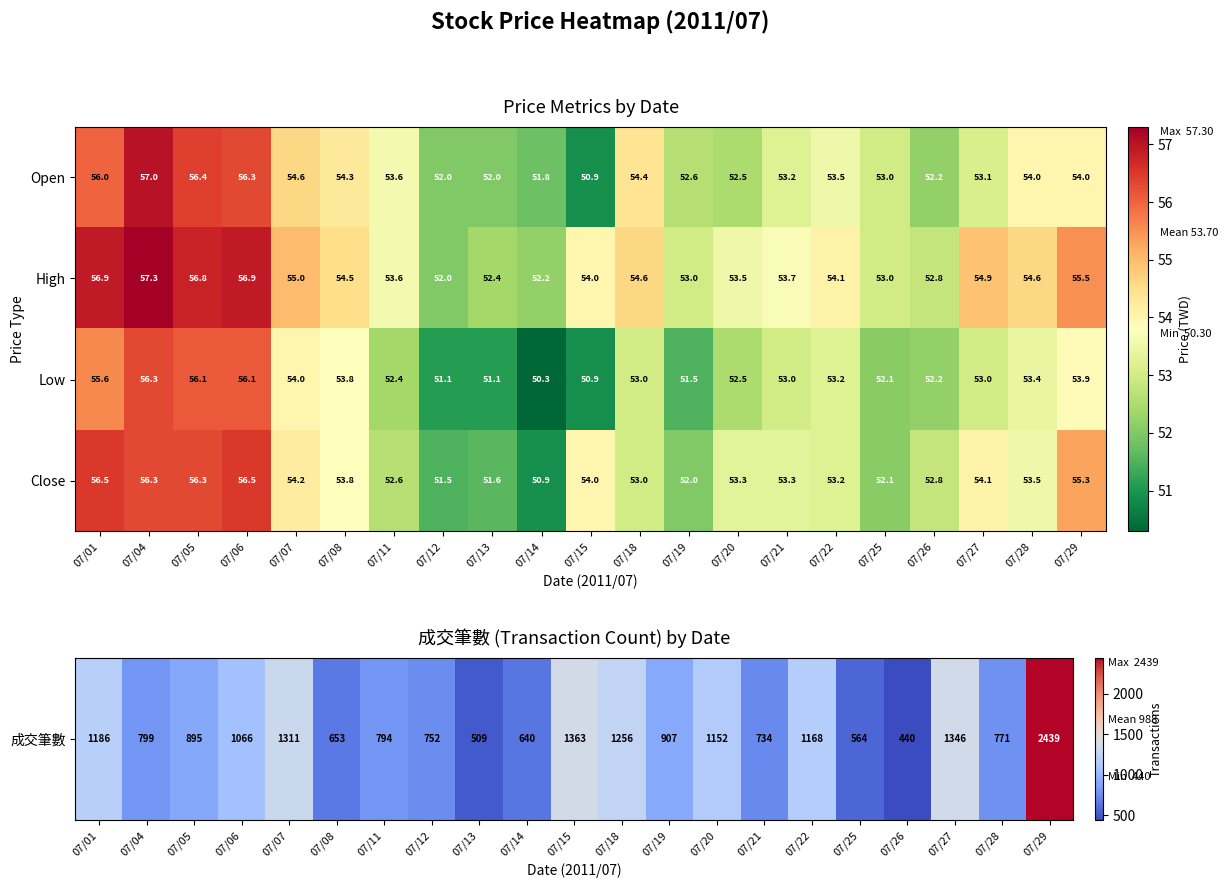

What is the smallest value displayed?

50.3